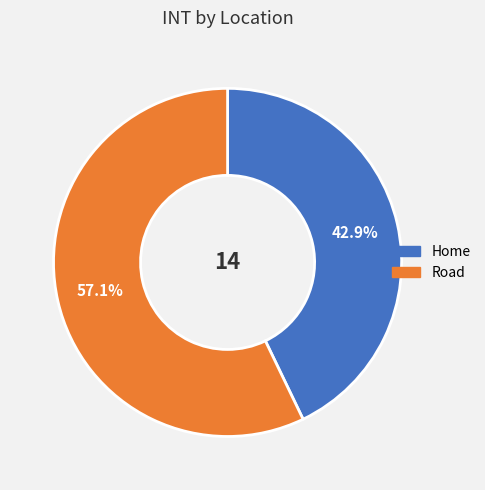

To the nearest percent, what is the difference between the Road and Home slice percentages?

14%